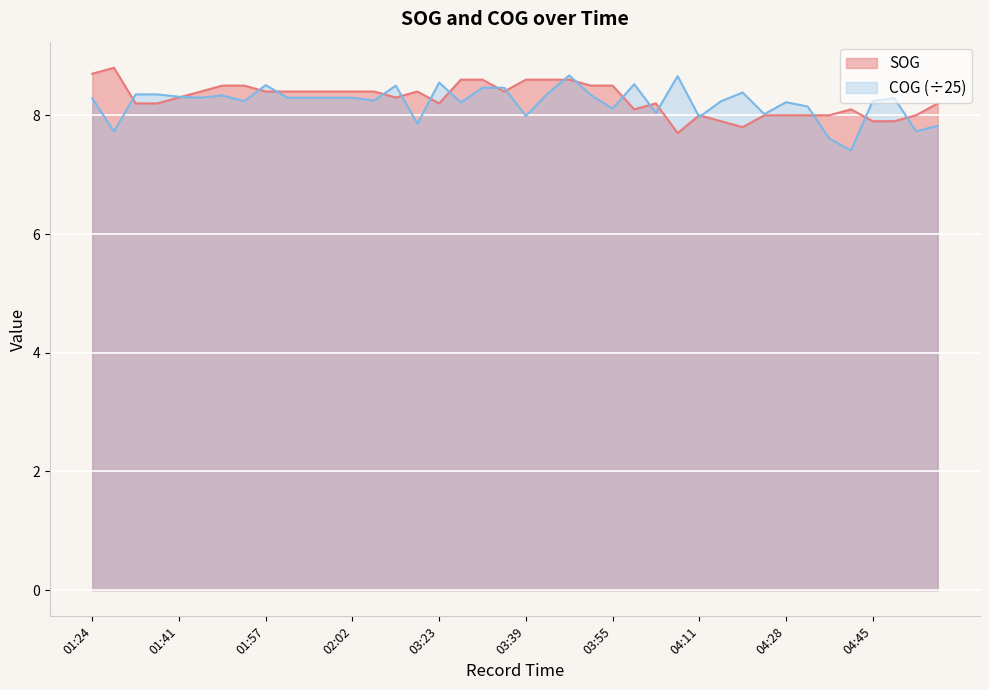

At how many categories does at least one series exceed 7?

40